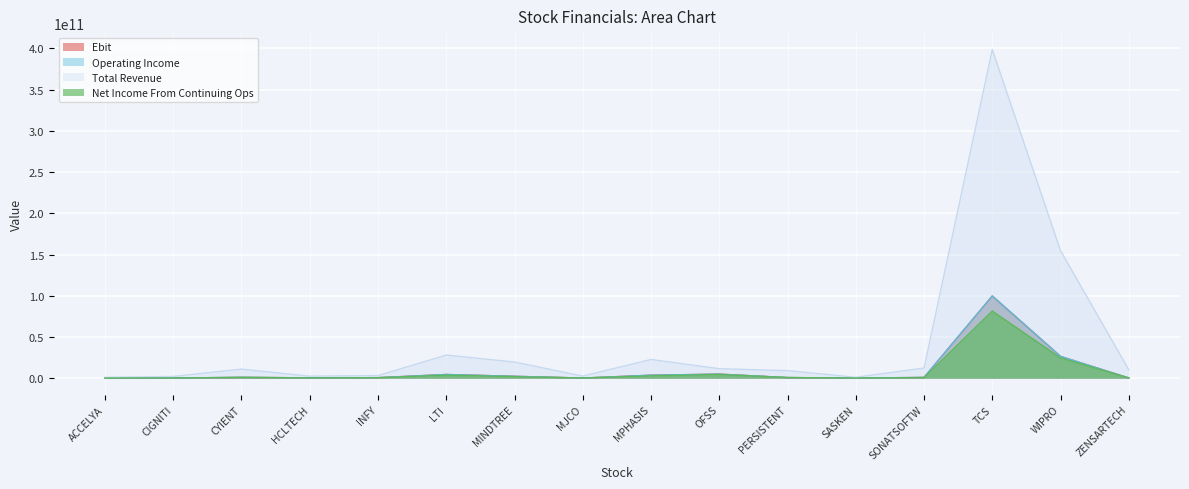

In Net Income From Continuing Ops, how many points are higher than both neighbors (excluding endpoints)?

4